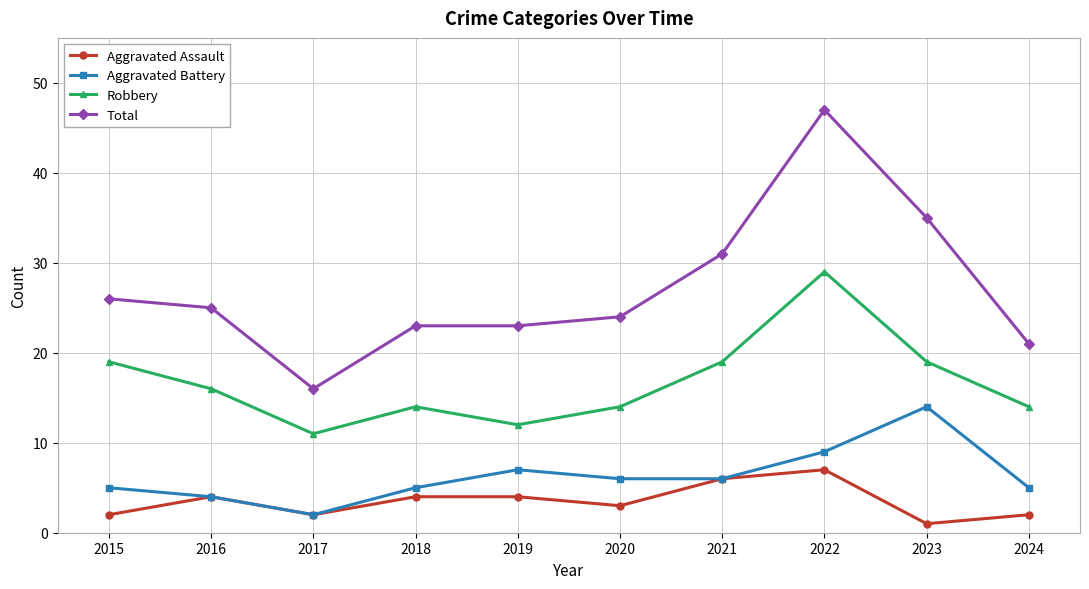

Between 2023 and 2024, which series saw the biggest shift?

Total